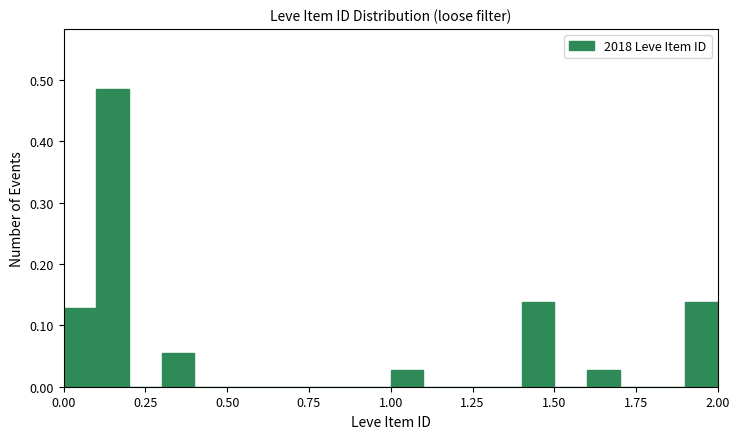

Around what value on the x-axis is the tallest bar? Give the approximate position of its centre, as read against the axis.

0.15